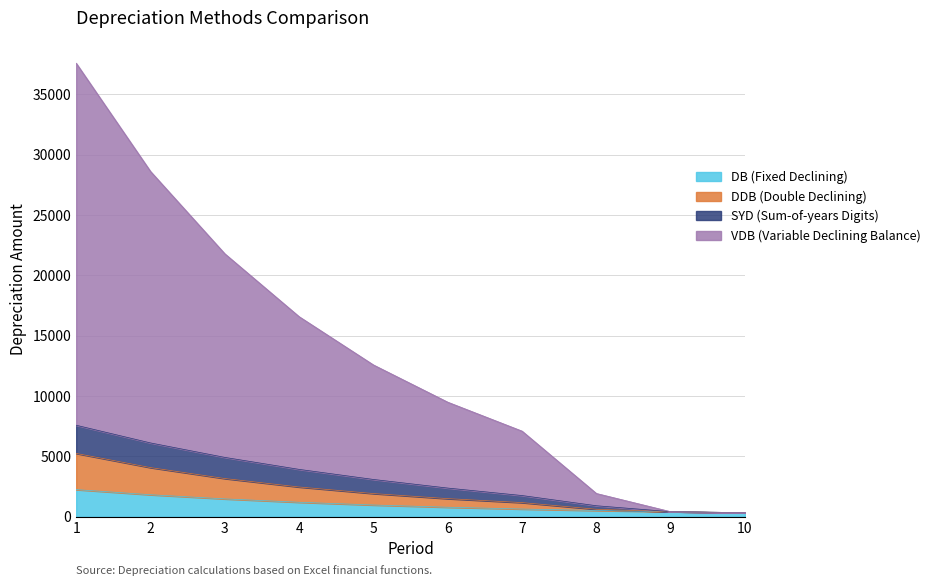

What is the total value across all series at 3?

21800.0